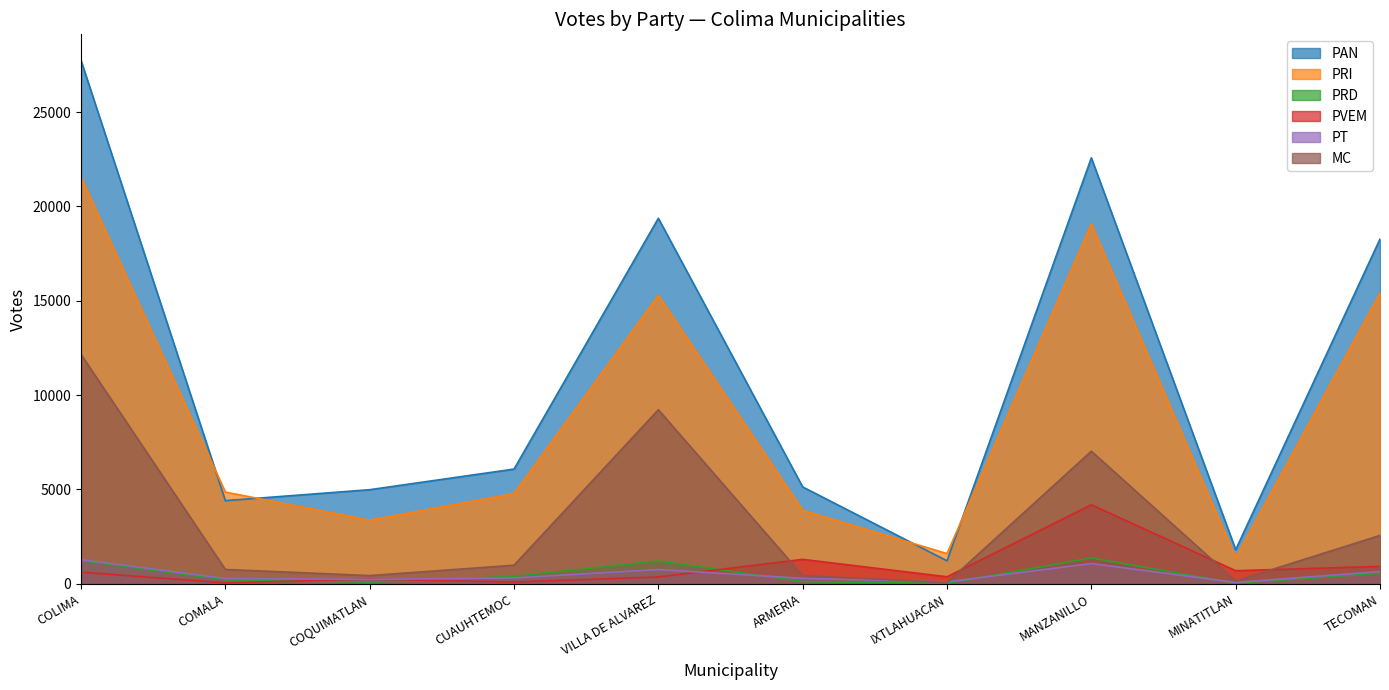

How many values in the PT series exceed 307?

4